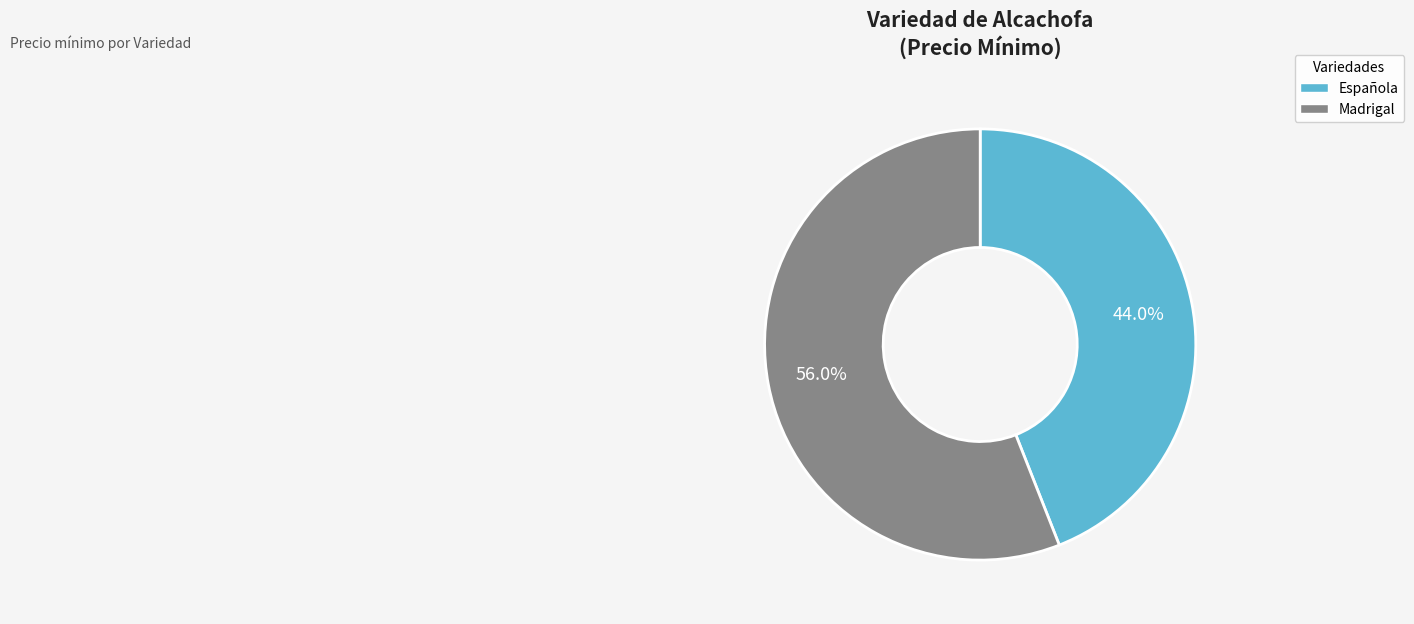

Which category has the biggest portion of the pie?

Madrigal